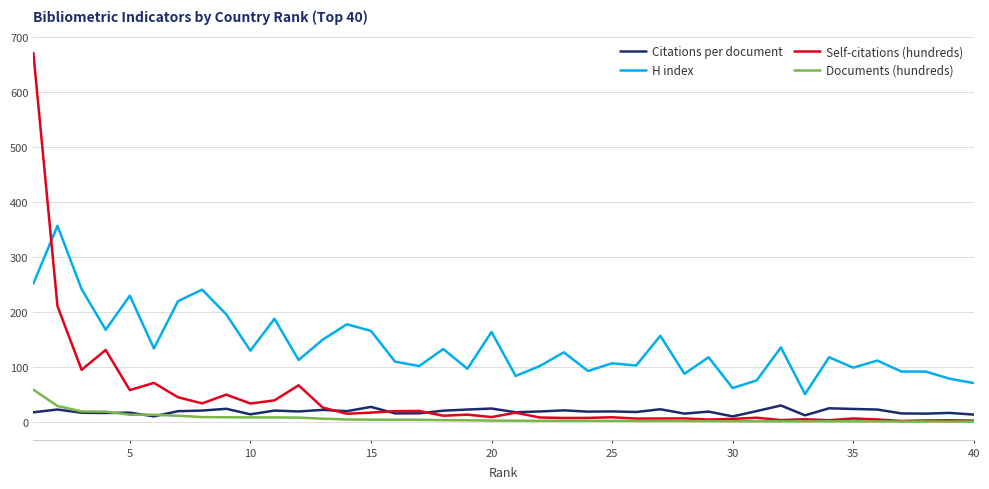

Which series has the widest spread of values?

Self-citations (hundreds)